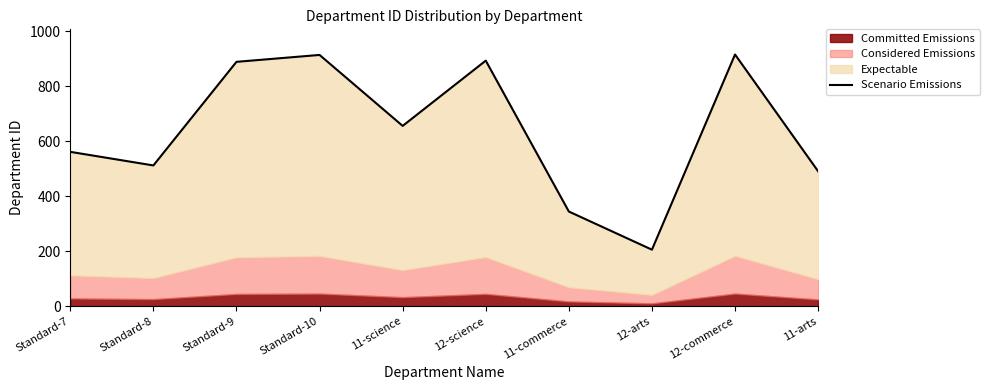

What is the change in value from Standard-10 to 11-commerce?

-570.0